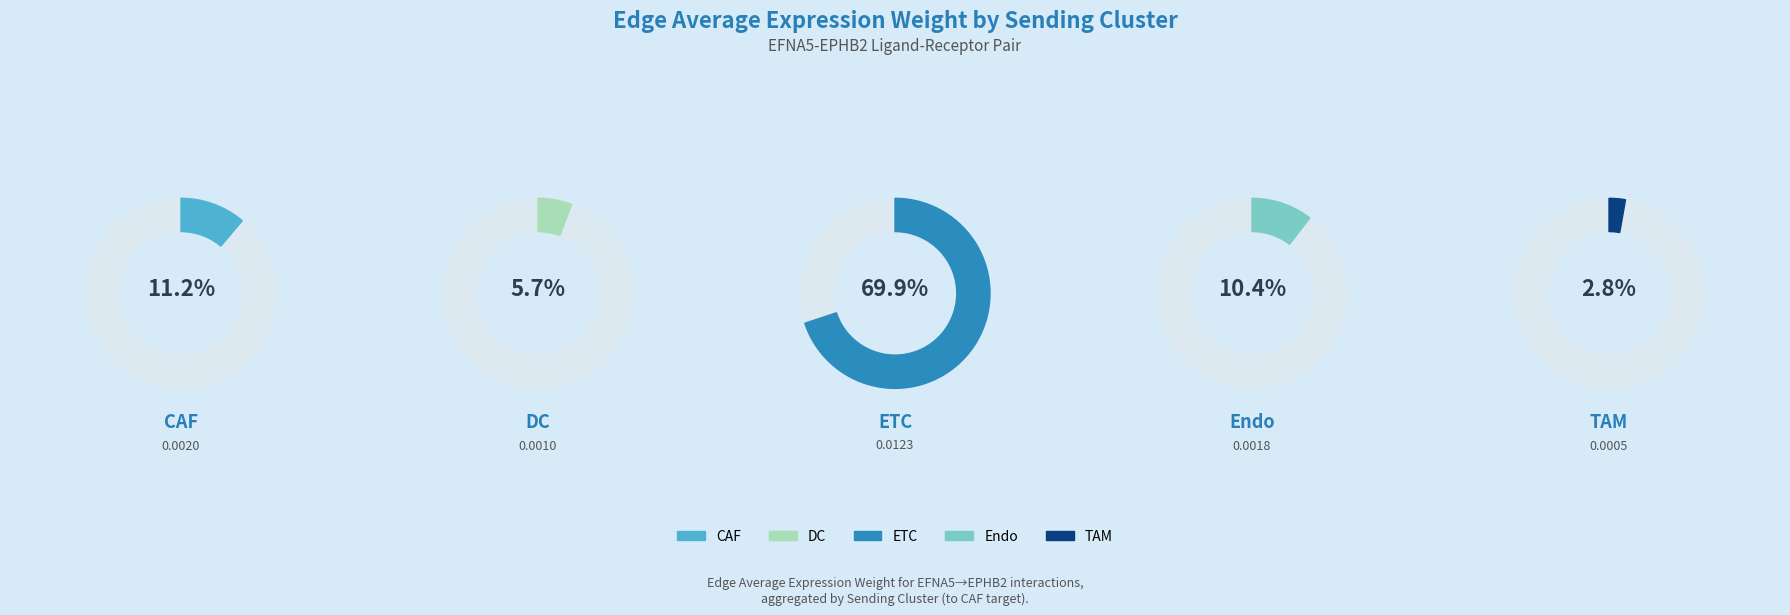

How many segments does this pie chart have?

5